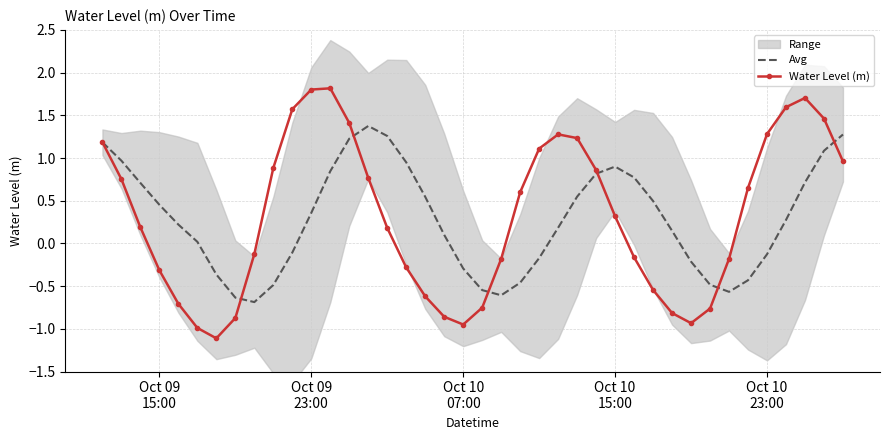

What is the average value of the Avg series?

0.3